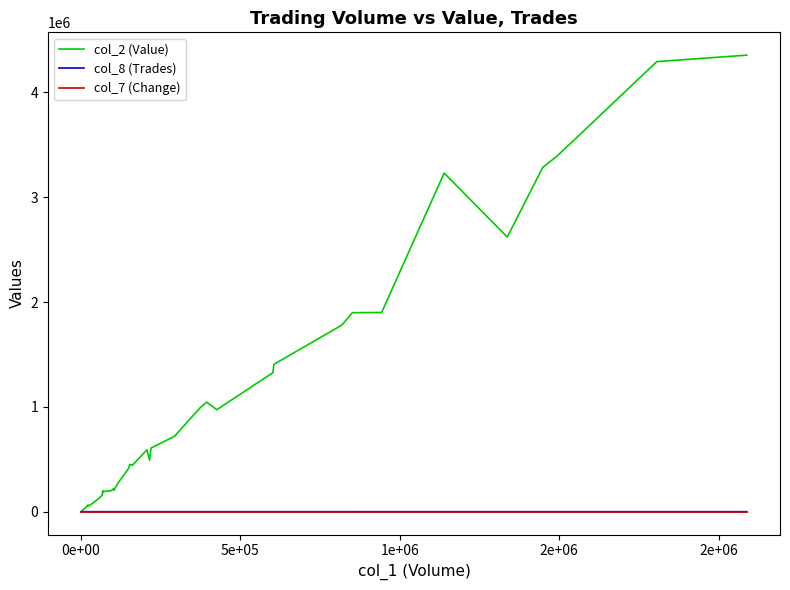

Which series has the largest total across all categories?

col_2 (Value)